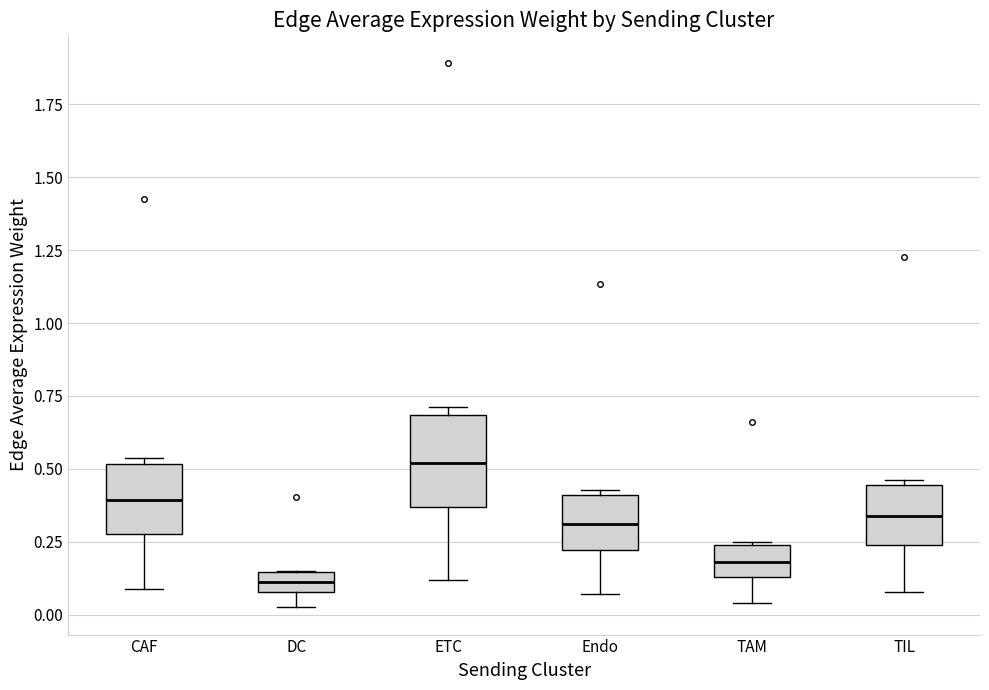

Which box is the tallest, from its lower edge to its upper edge?

ETC